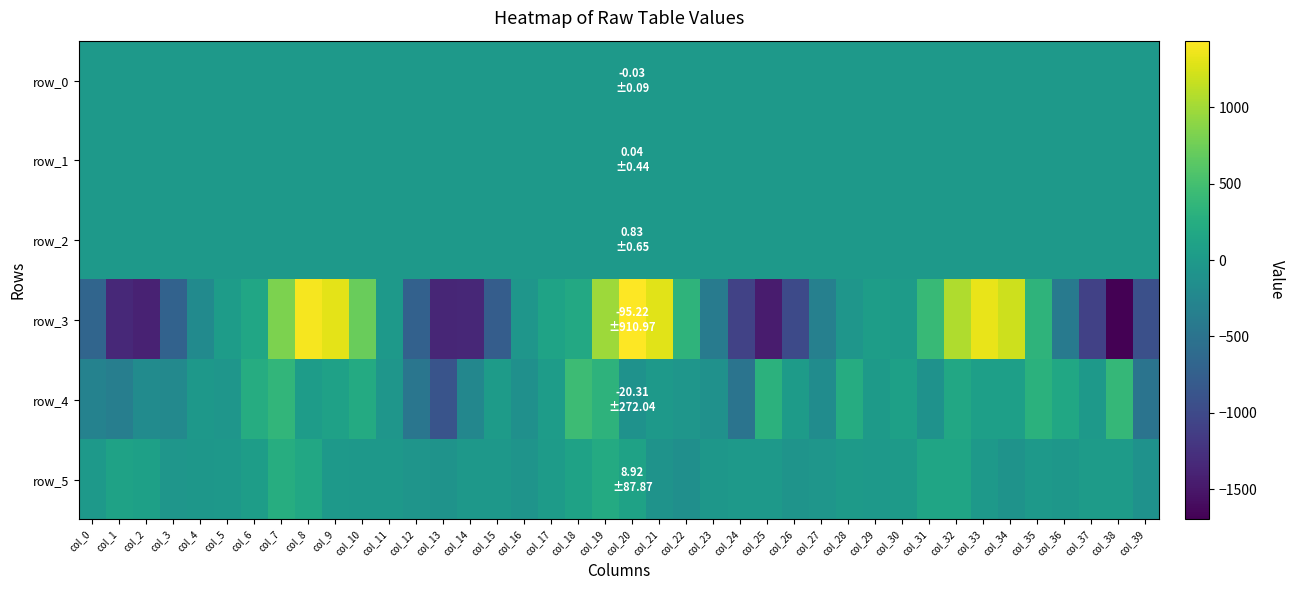

The value of row_2 at col_10 is 0.0. True or false?

False